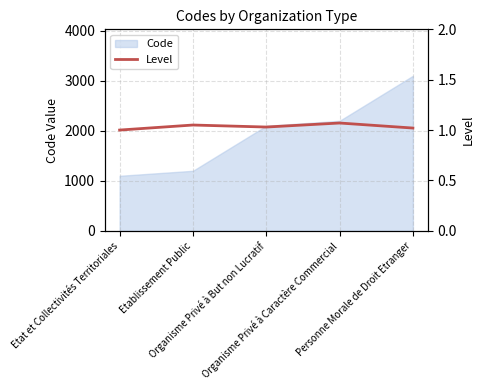

Which has a higher value, Organisme Privé à But non Lucratif or Organisme Privé à Caractère Commercial?

Organisme Privé à Caractère Commercial